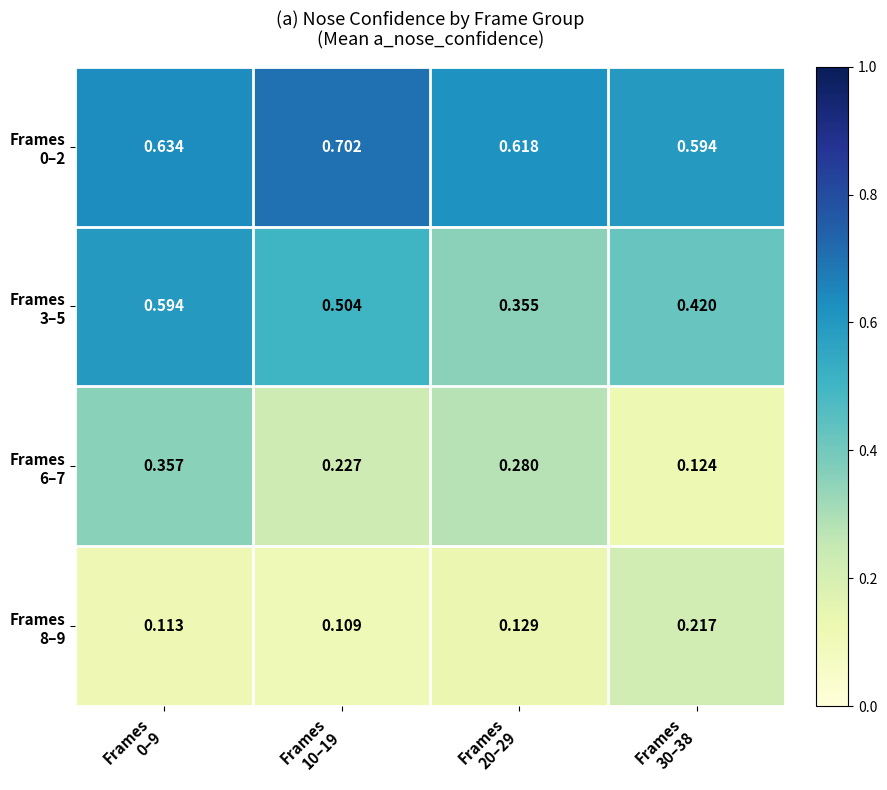

Count the number of categories in the chart.

4